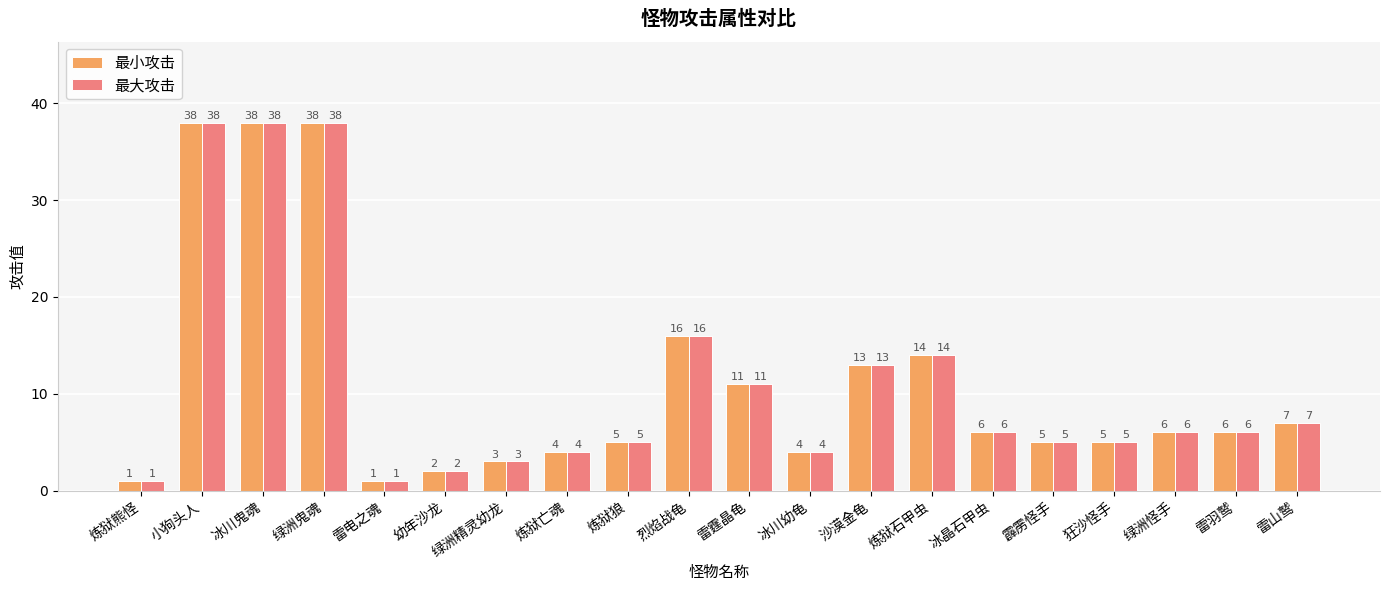

What is the difference between the maximum and minimum values in the 最大攻击 series?

37